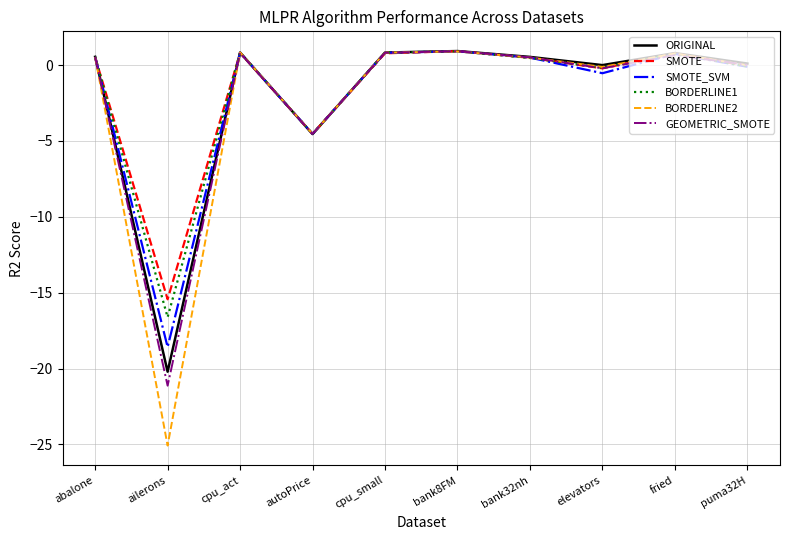

The value of SMOTE_SVM at bank8FM is 0.9. True or false?

True